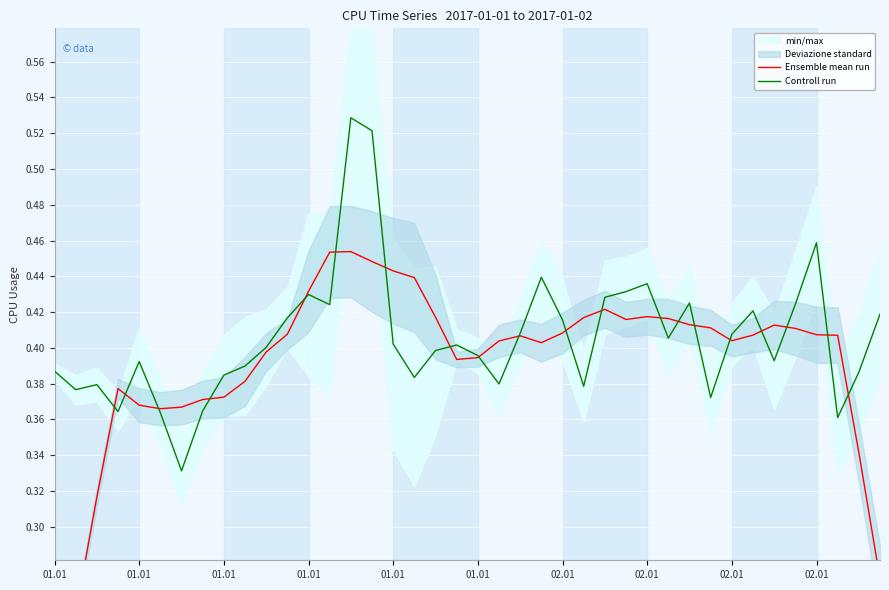

How many times do Ensemble mean run and Controll run cross each other?

20